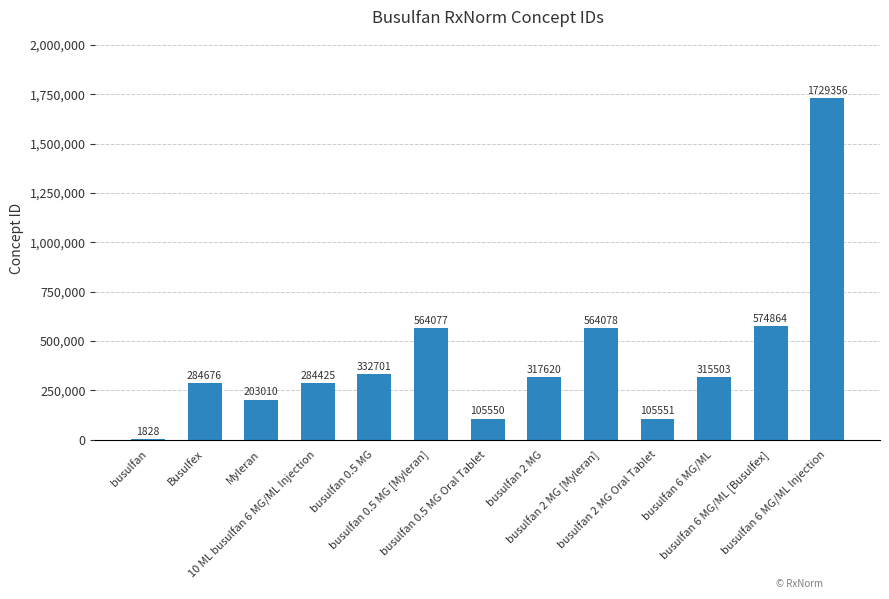

What is the sum of all values?

5383239